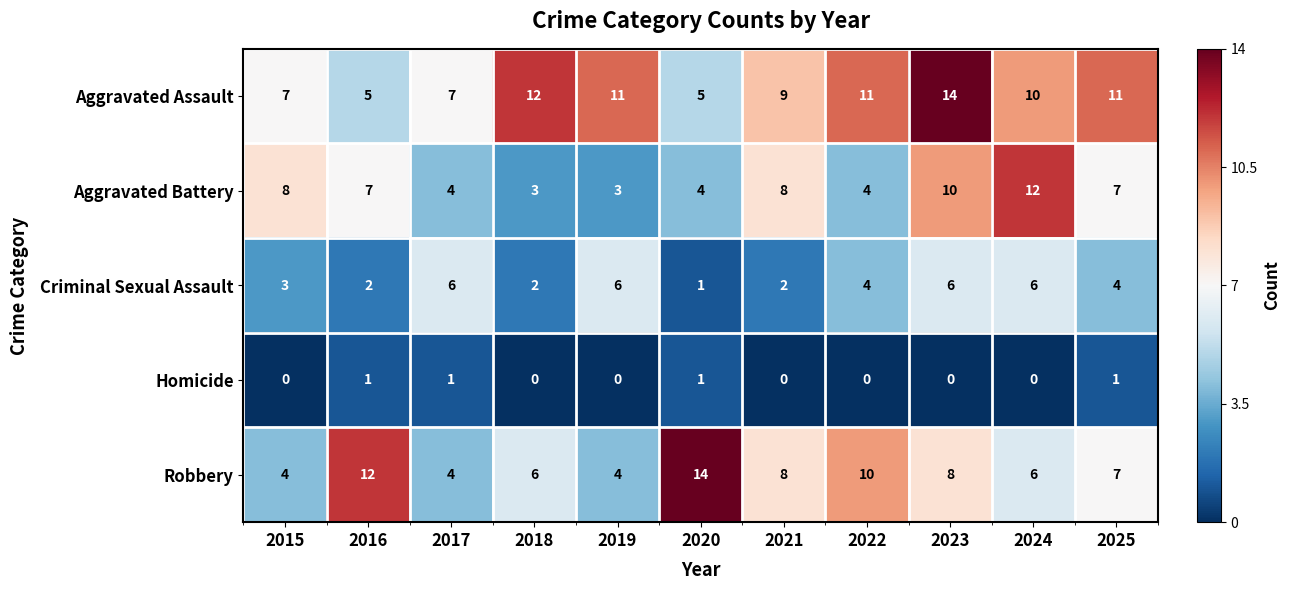

The value of Homicide at 2015 is 0. True or false?

True